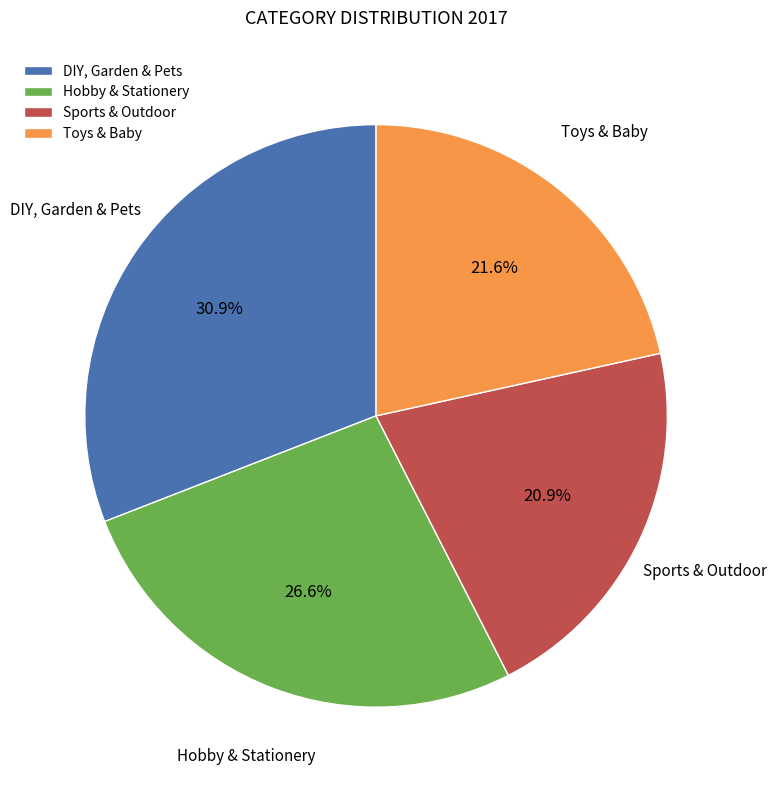

How many slices are in this pie chart?

4